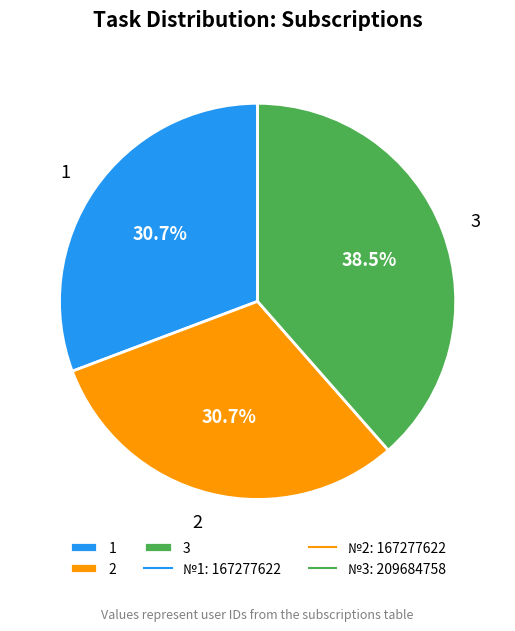

What is the ratio of the value at 3 to the value at 2?

1.3